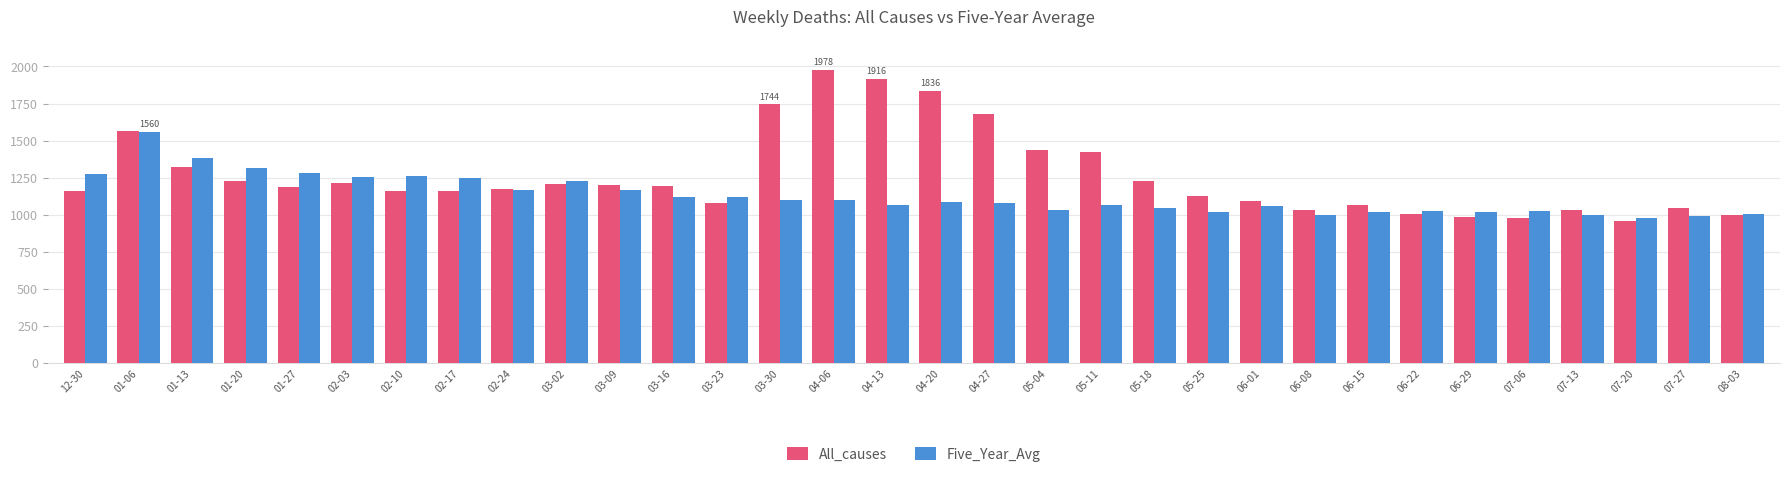

Does the chart contain any negative values?

No